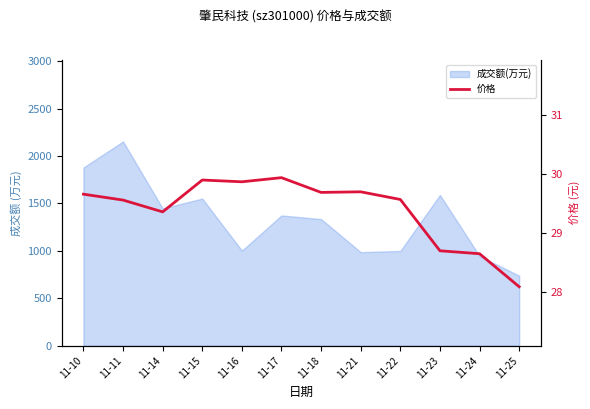

Is it true that the value at 11-17 is 29.9?

True